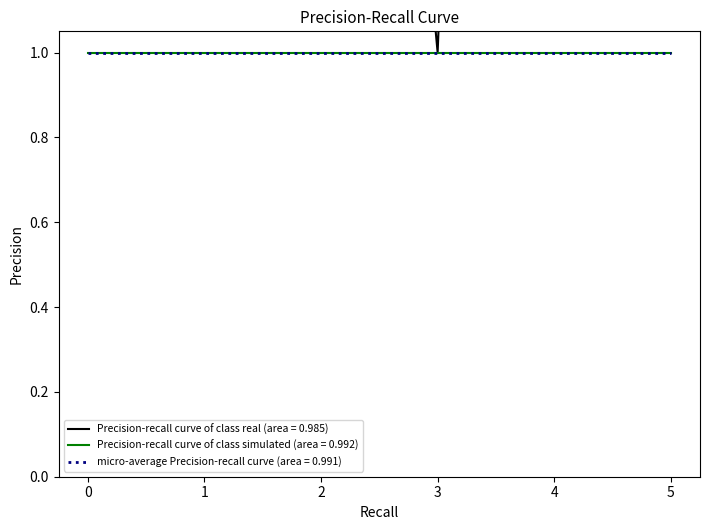

Is it true that the value at 2 is 1?

False